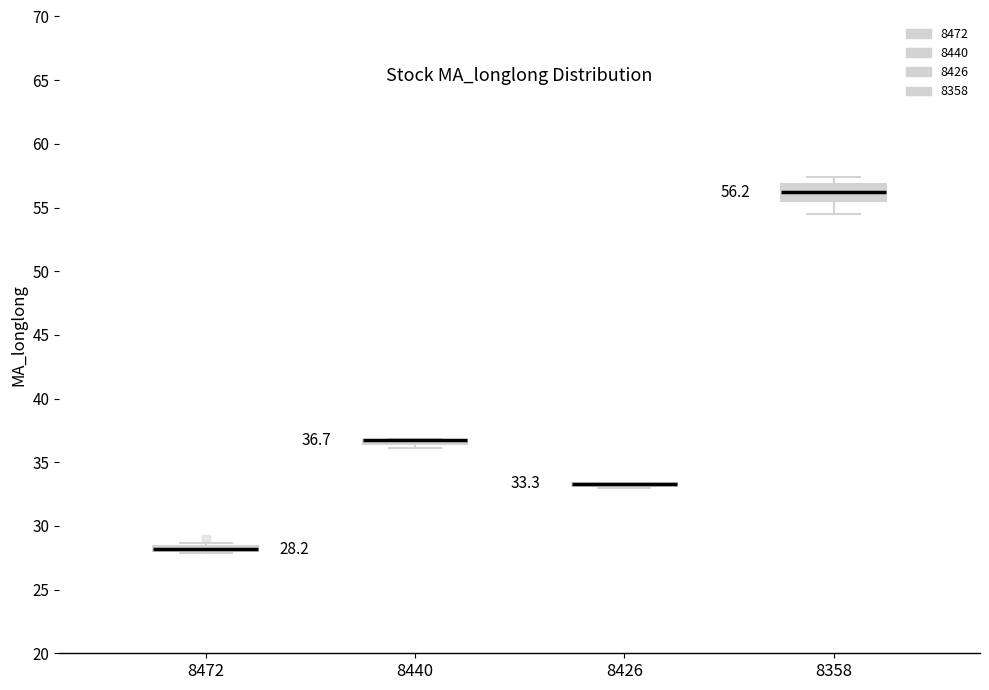

Which box is the tallest, from its lower edge to its upper edge?

8358